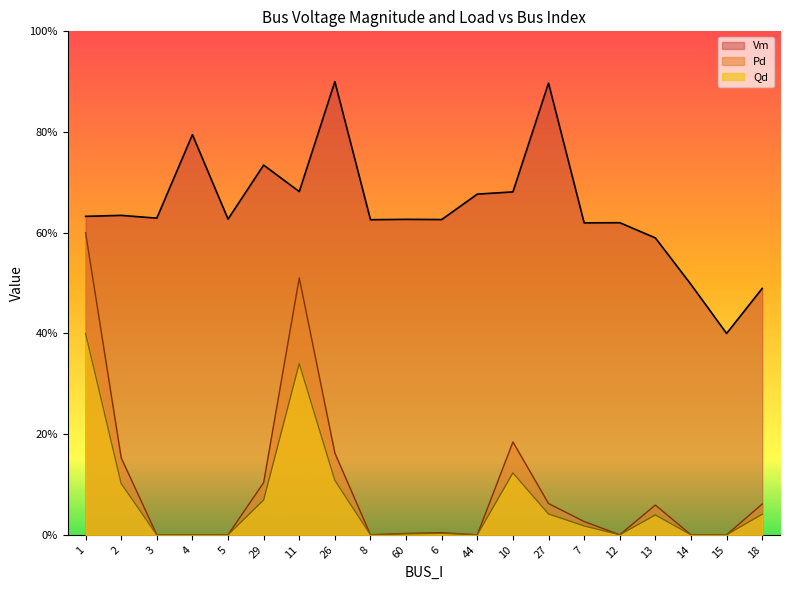

Which series has the widest spread of values?

Pd